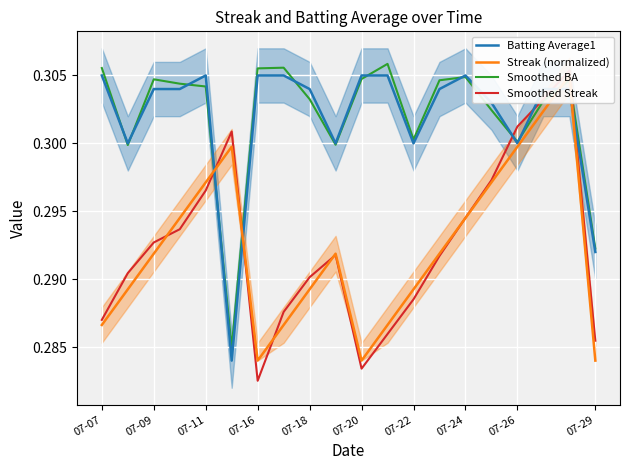

In Smoothed BA, how many points are higher than both neighbors (excluding endpoints)?

5